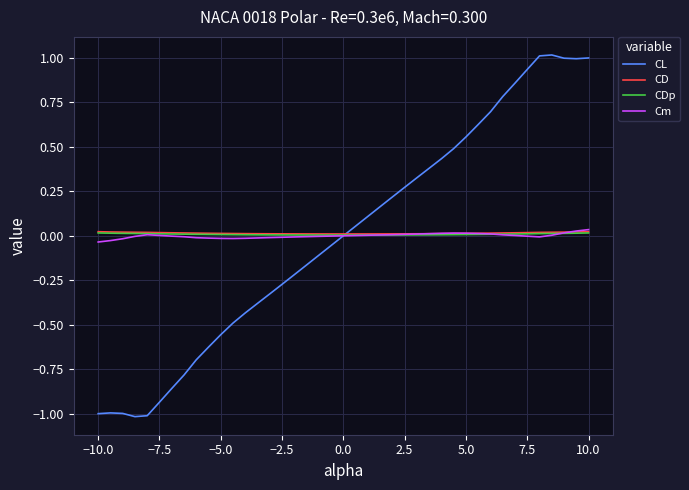

Which series has the widest spread of values?

CL